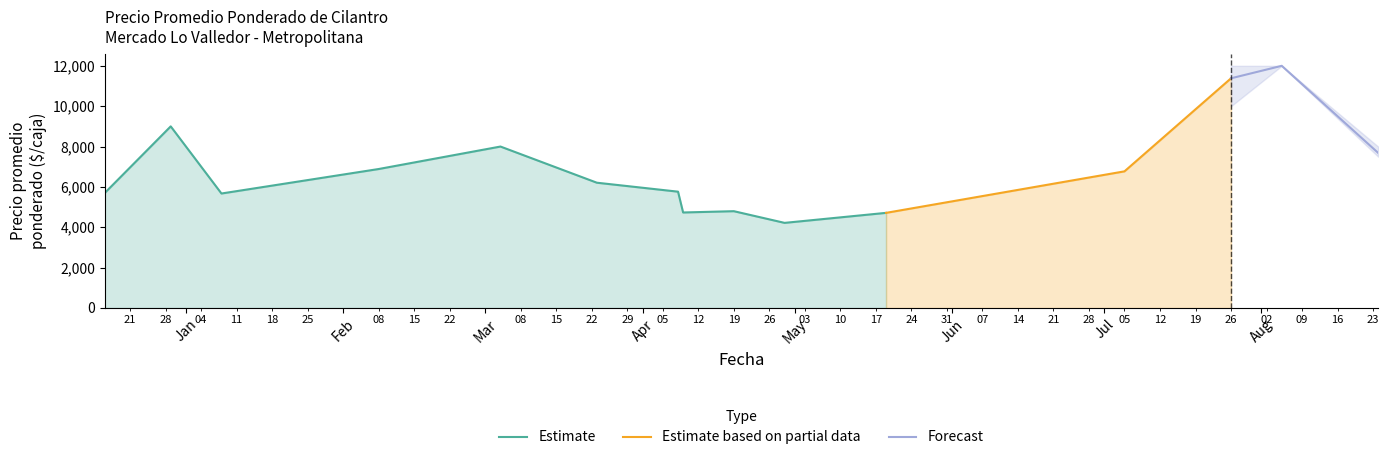

What is the lowest value of the Estimate series?

4218